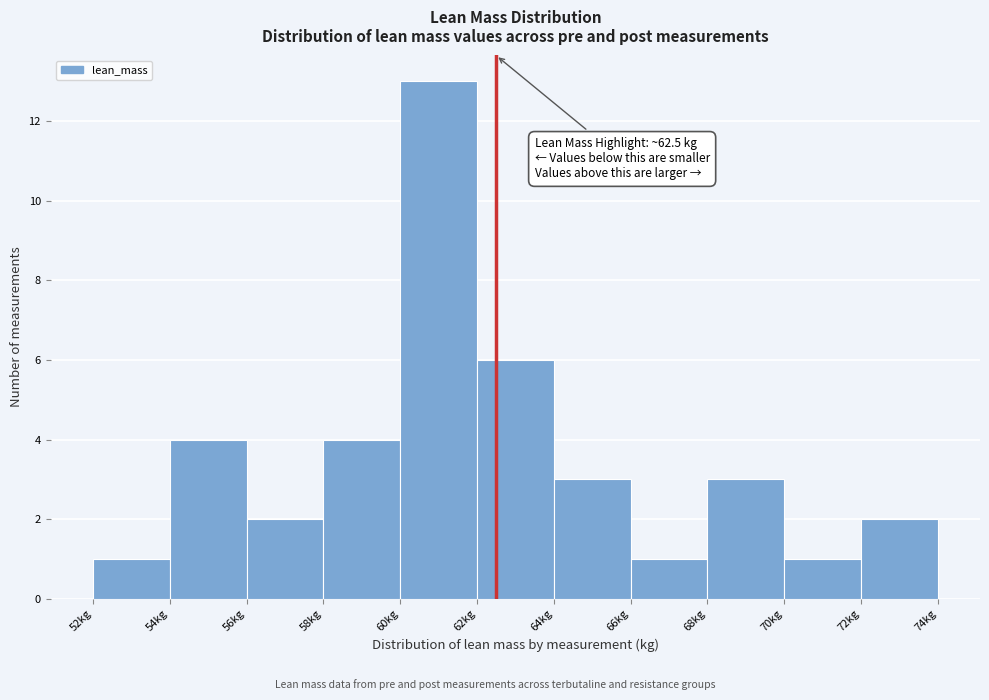

Over which range of the x-axis is the bar tallest?

60 to 62